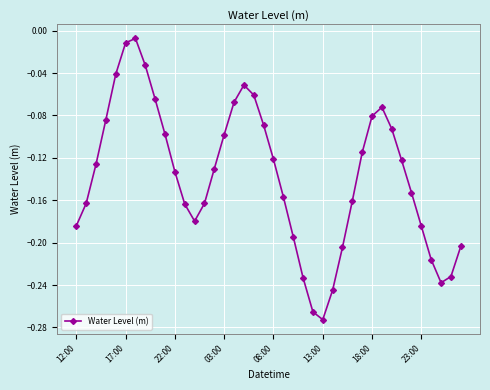

What is the sum of all values?

-5.5